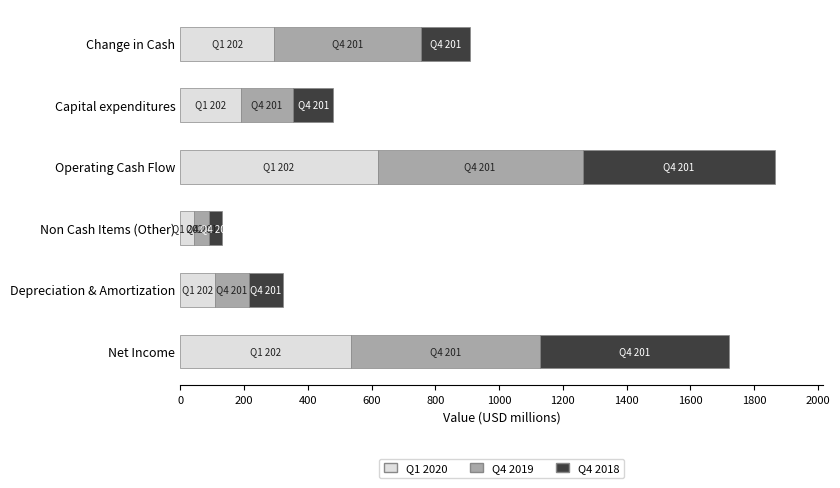

Rank the categories by Q1 2020 value from highest to lowest.

Operating Cash Flow, Net Income, Change in Cash, Capital expenditures, Depreciation & Amortization, Non Cash Items (Other)